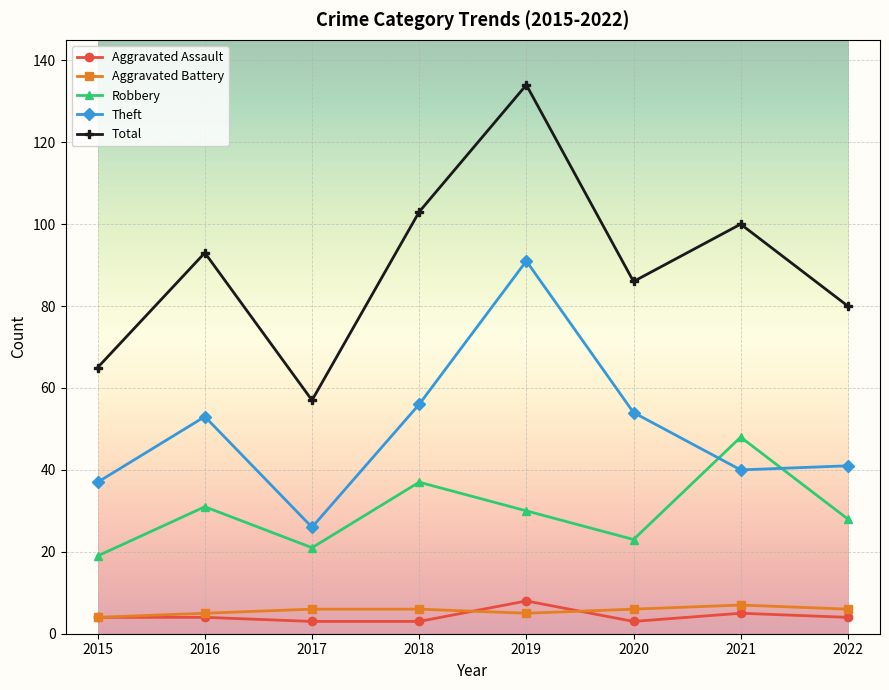

Reading left to right, transcribe all the data shown in this chart.

Aggravated Assault: 2015=4	2016=4	2017=3	2018=3	2019=8	2020=3	2021=5	2022=4
Aggravated Battery: 2015=4	2016=5	2017=6	2018=6	2019=5	2020=6	2021=7	2022=6
Robbery: 2015=19	2016=31	2017=21	2018=37	2019=30	2020=23	2021=48	2022=28
Theft: 2015=37	2016=53	2017=26	2018=56	2019=91	2020=54	2021=40	2022=41
Total: 2015=65	2016=93	2017=57	2018=103	2019=134	2020=86	2021=100	2022=80